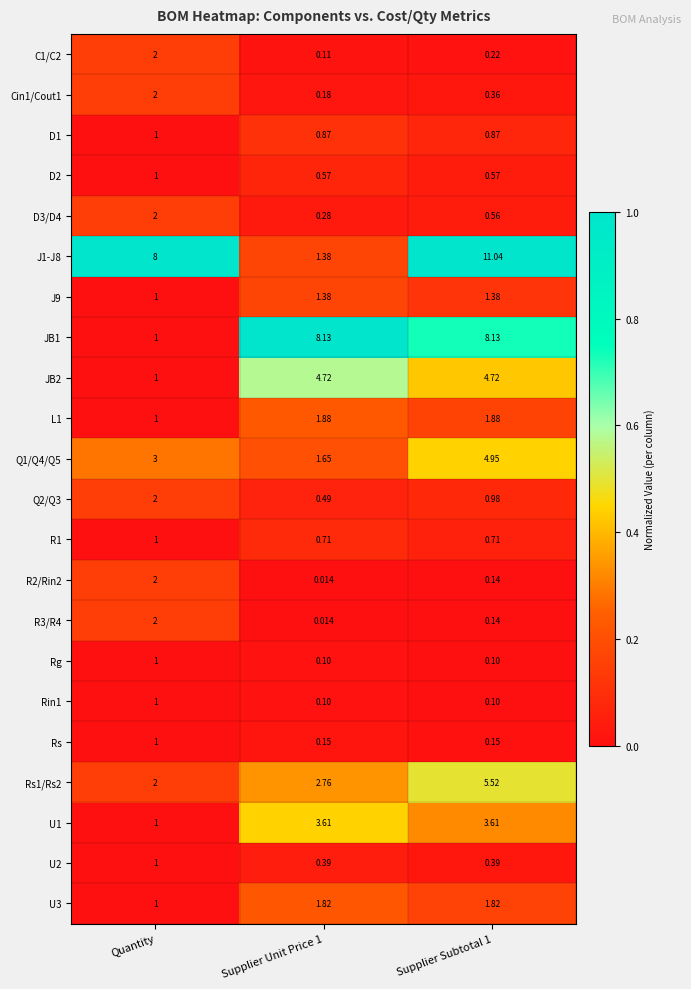

Is the value of J1-J8 at Quantity greater than the value of U1 at Supplier Unit Price 1?

Yes